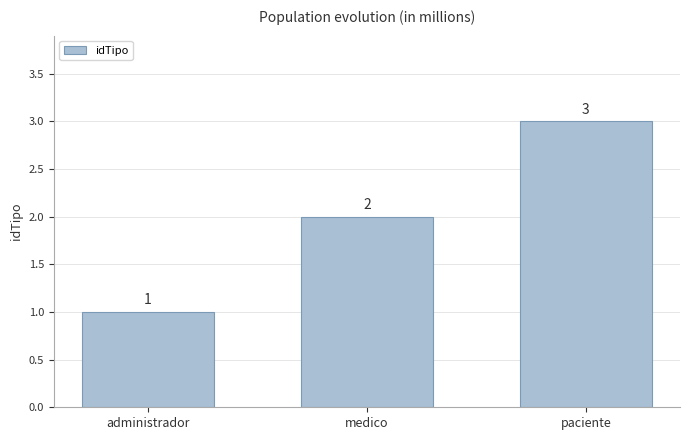

The value at paciente is 1. True or false?

False